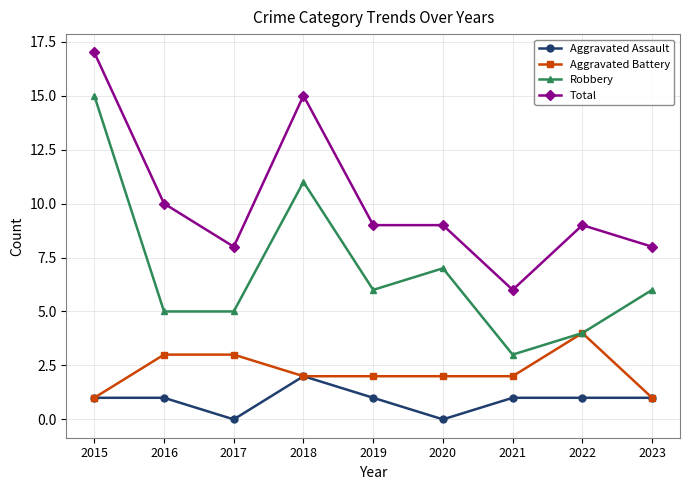

What is the difference between the Aggravated Battery values at 2022 and 2021?

2